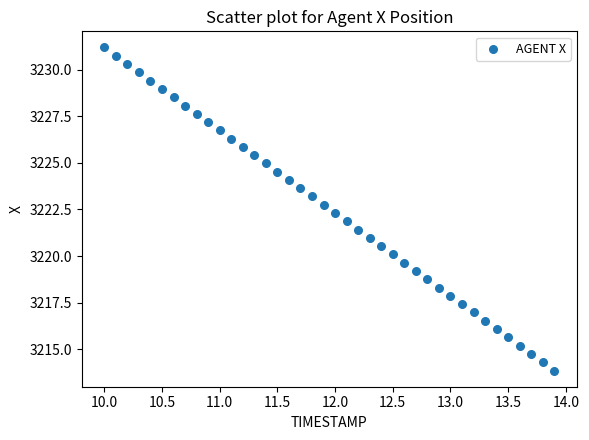

What is the range of X values (max minus min)?

3.9